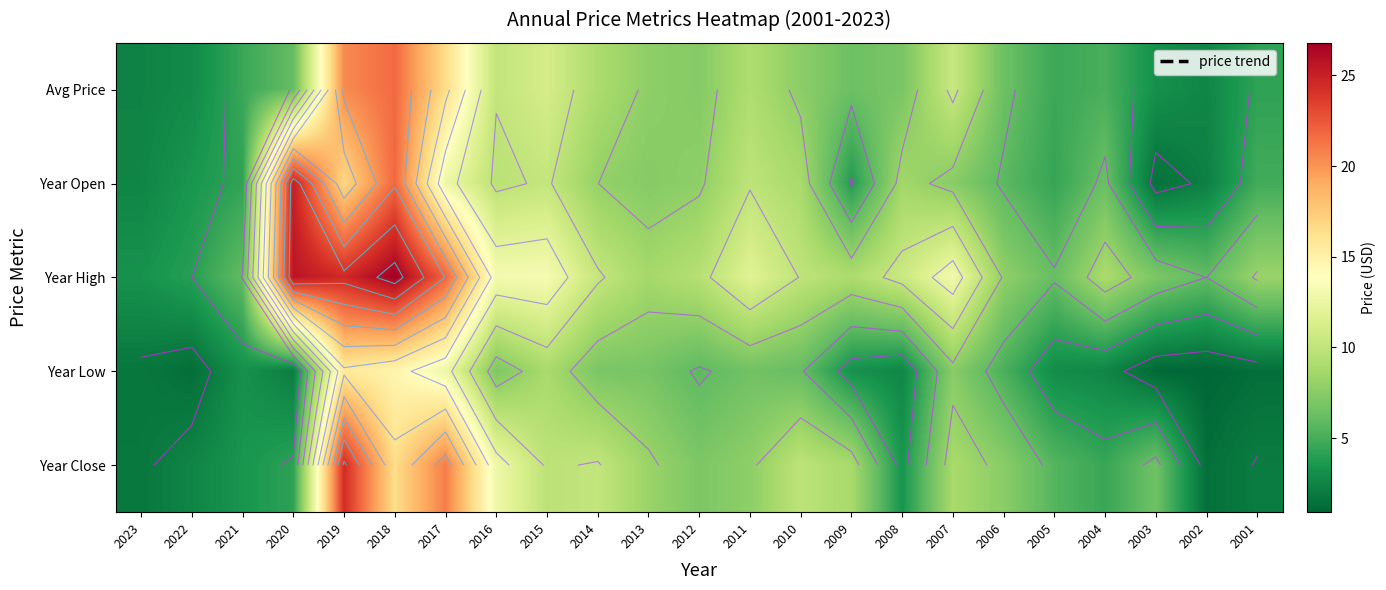

How many data points in Year Close are less than 7?

10